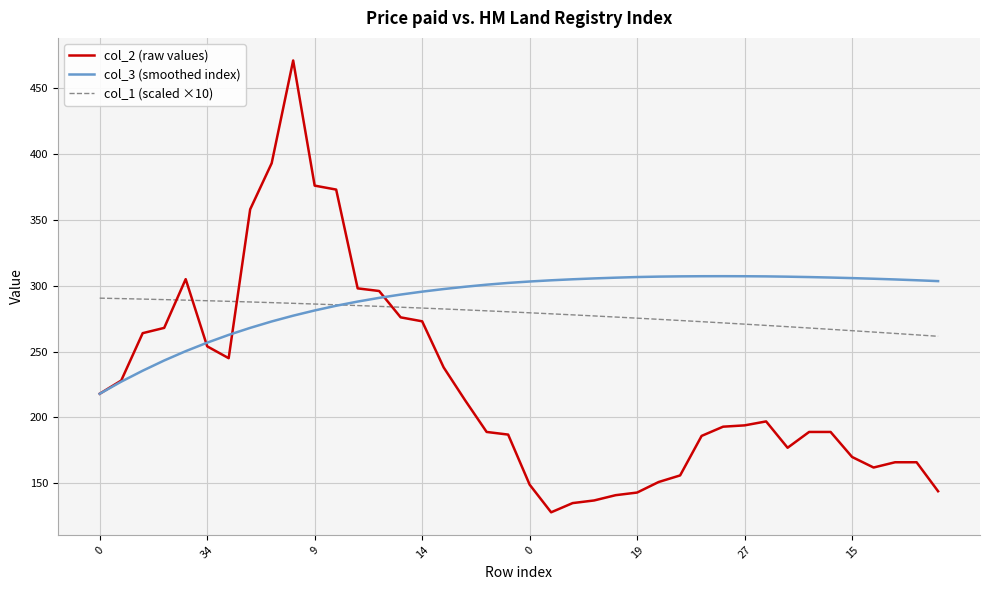

List the series in order of their overall mean, highest first.

col_3 (smoothed index), col_1 (scaled ×10), col_2 (raw values)